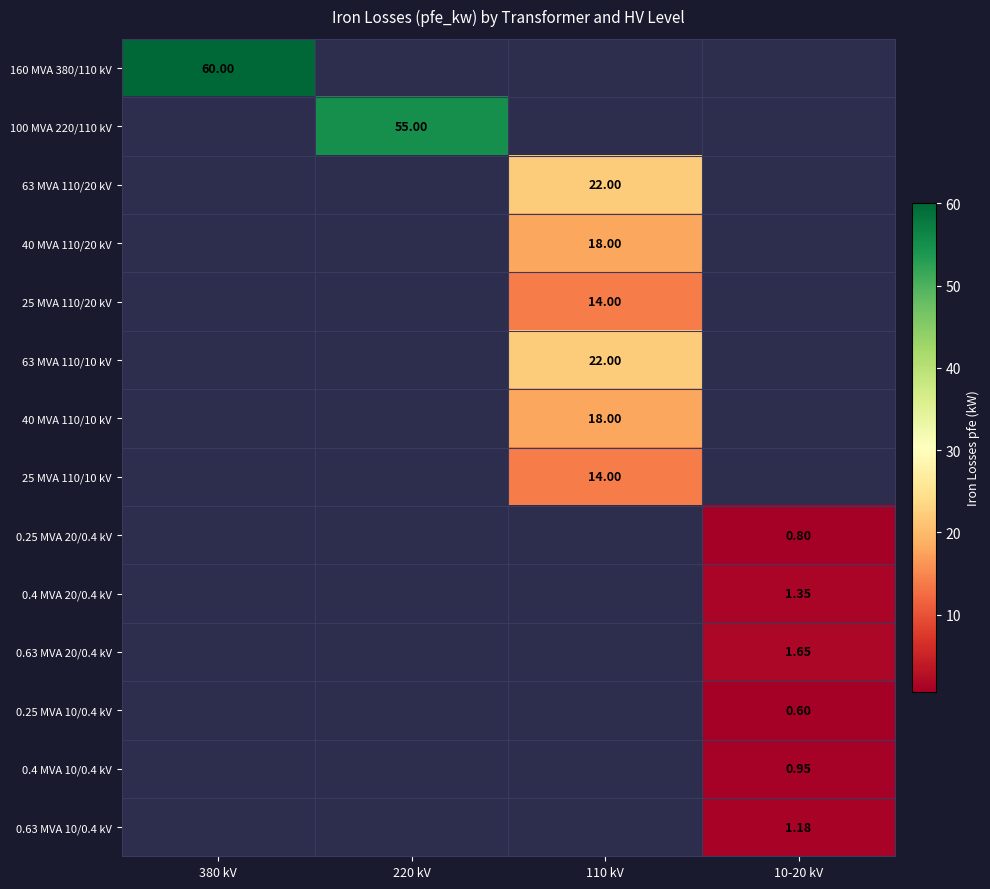

List the labels in order of 25 MVA 110/10 kV value, smallest first.

380 kV, 220 kV, 110 kV, 10-20 kV